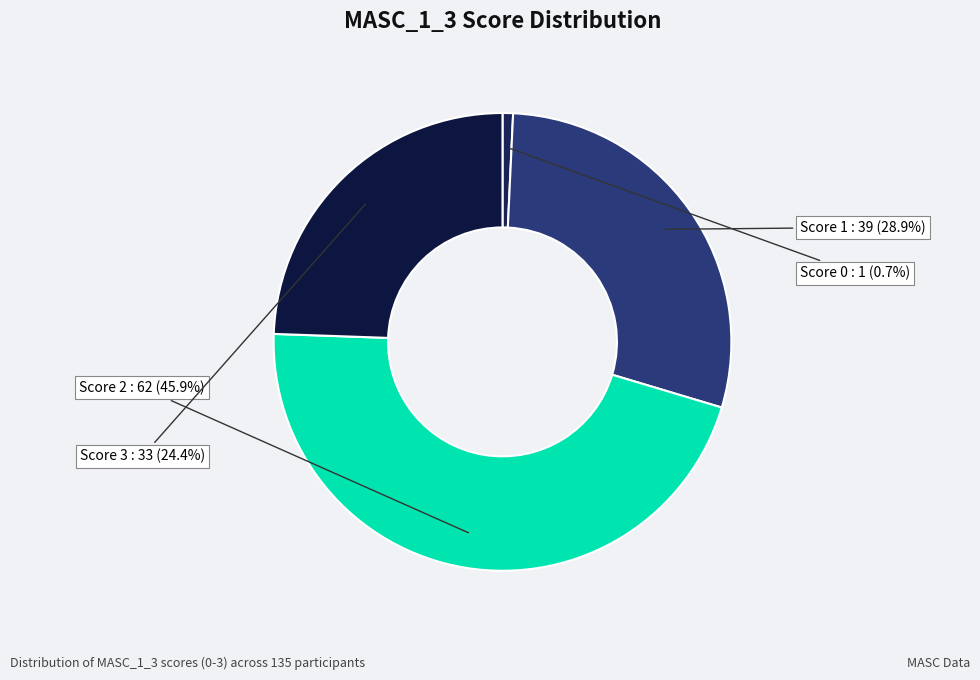

Which slice is the smallest?

Score 0